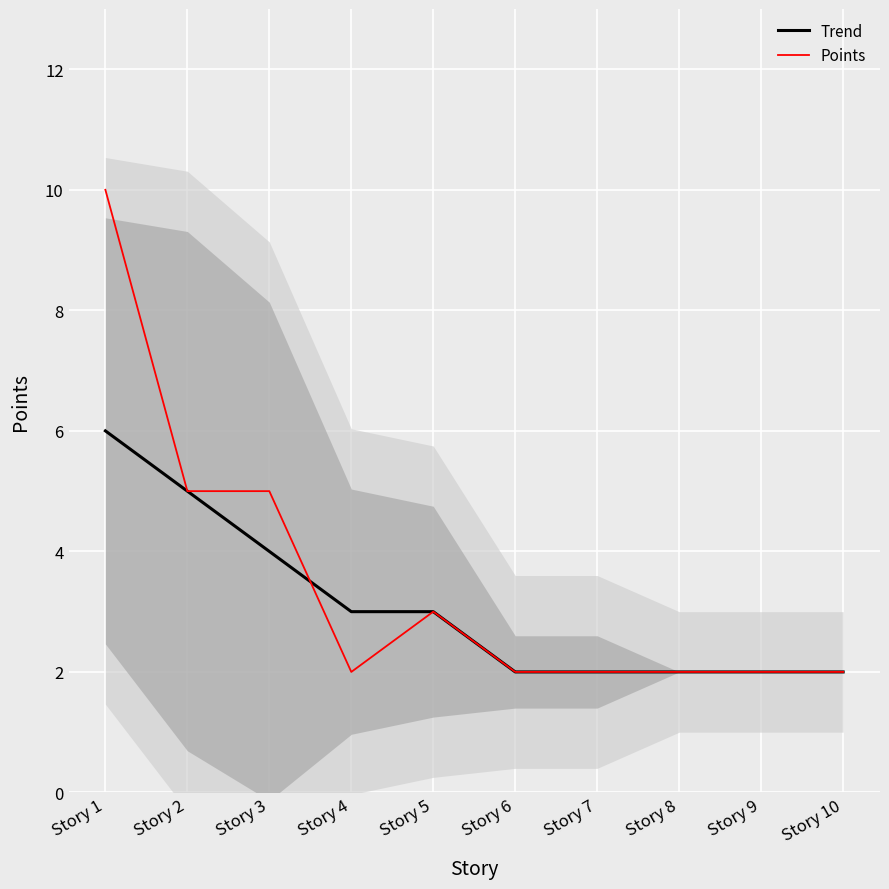

In Points, how many points are higher than both neighbors (excluding endpoints)?

1